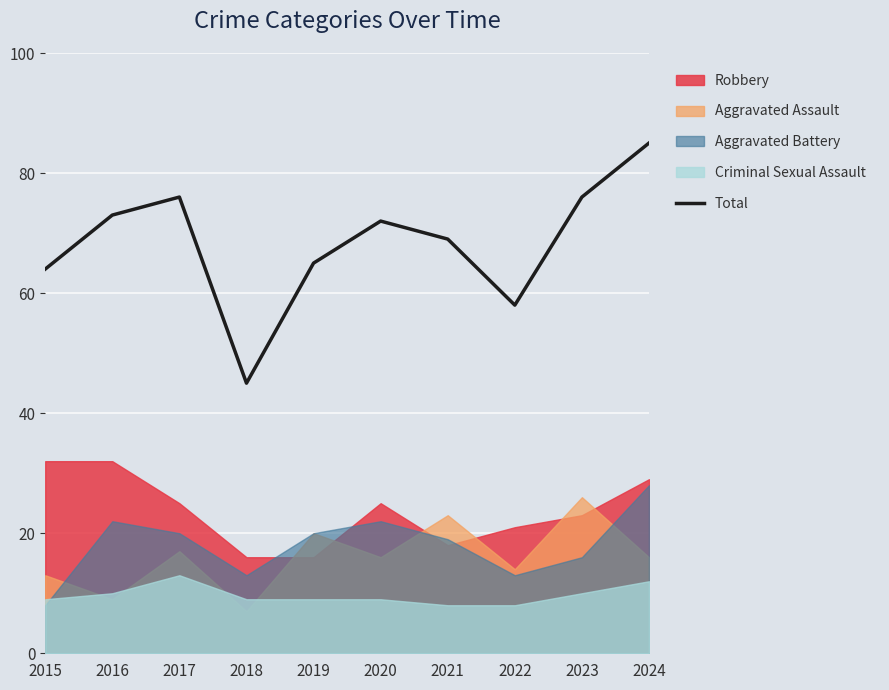

What is the difference between the second highest and second lowest values?

18